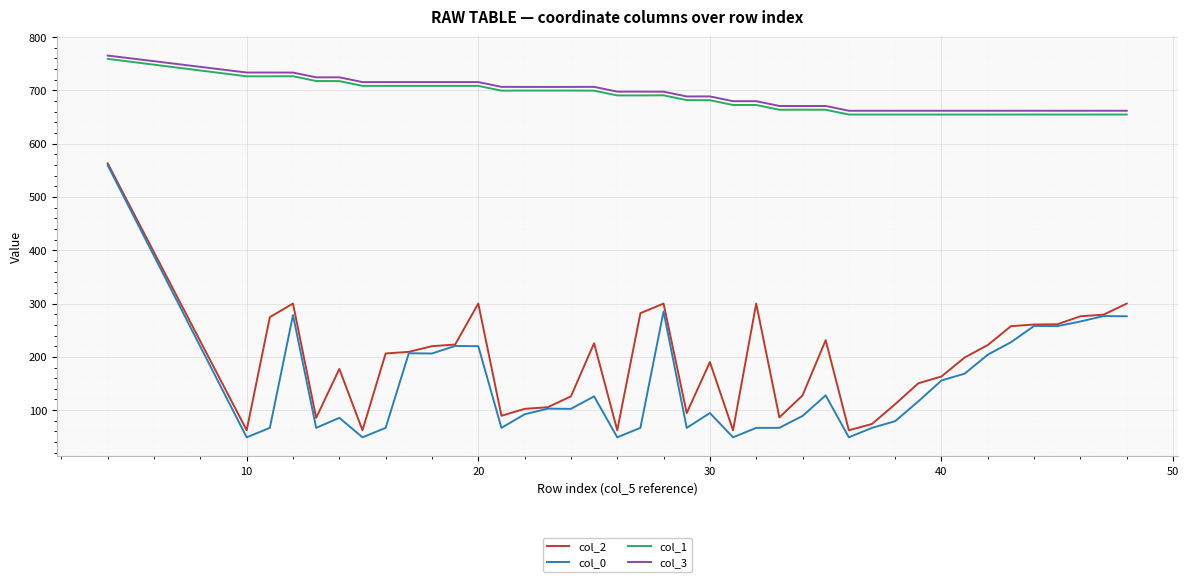

True or false: col_2 and col_1 intersect in this chart.

False